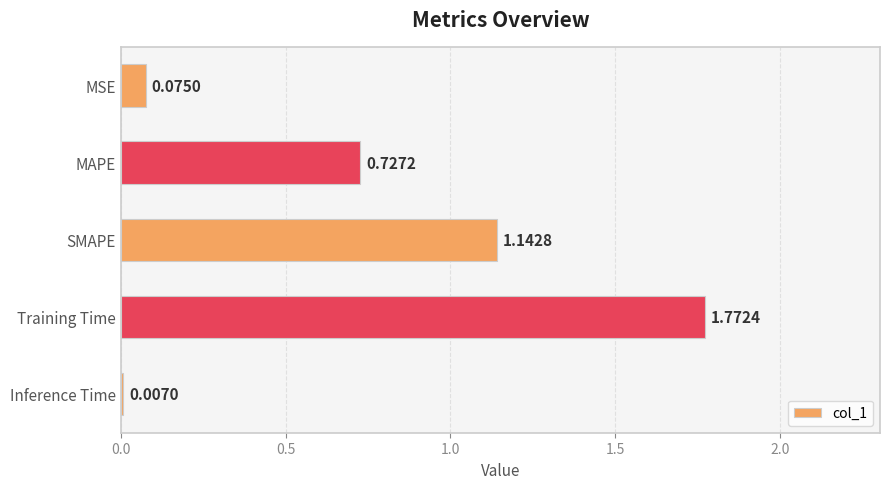

At which category does the chart reach its minimum across all series?

Inference Time